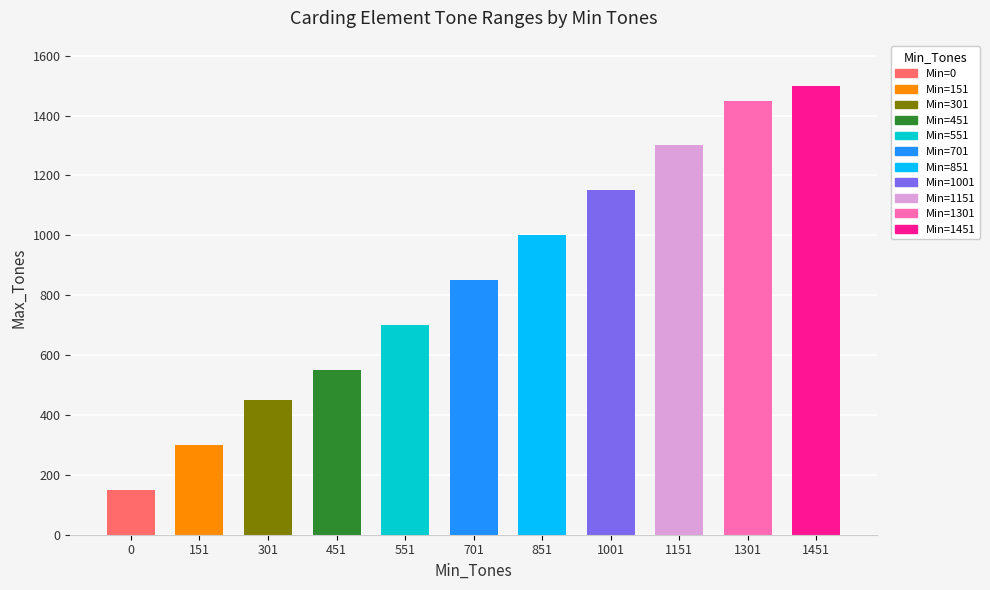

What is the change in value from 301 to 1451?

+1050